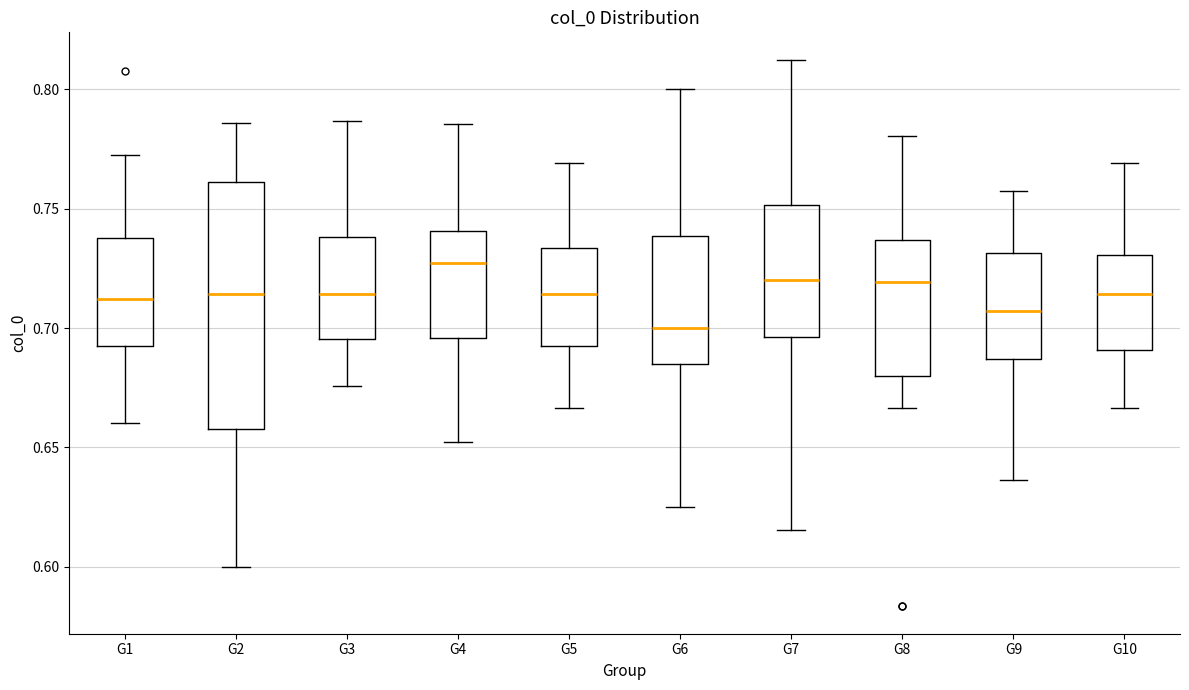

Reading left to right, read every box against the y-axis: the position of its median line, the range the box covers, and the ends of its whiskers. The values are not printed on the chart, so give them approximately, as read against the axis.

G1: median 0.710, box 0.690 to 0.740, whiskers 0.660 to 0.770
G2: median 0.715, box 0.660 to 0.760, whiskers 0.600 to 0.785
G3: median 0.715, box 0.695 to 0.740, whiskers 0.675 to 0.785
G4: median 0.725, box 0.695 to 0.740, whiskers 0.650 to 0.785
G5: median 0.715, box 0.690 to 0.735, whiskers 0.665 to 0.770
G6: median 0.700, box 0.685 to 0.740, whiskers 0.625 to 0.800
G7: median 0.720, box 0.695 to 0.750, whiskers 0.615 to 0.815
G8: median 0.720, box 0.680 to 0.735, whiskers 0.665 to 0.780
G9: median 0.705, box 0.685 to 0.730, whiskers 0.635 to 0.760
G10: median 0.715, box 0.690 to 0.730, whiskers 0.665 to 0.770